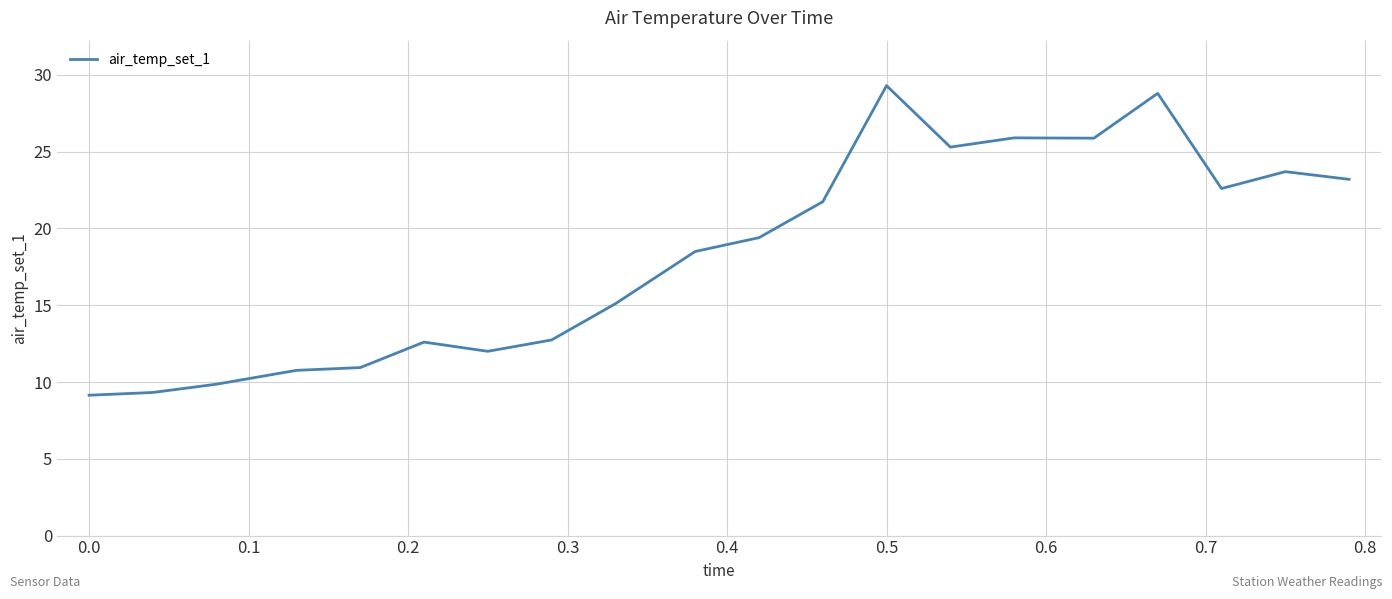

What is the difference between the maximum and minimum values?

20.2